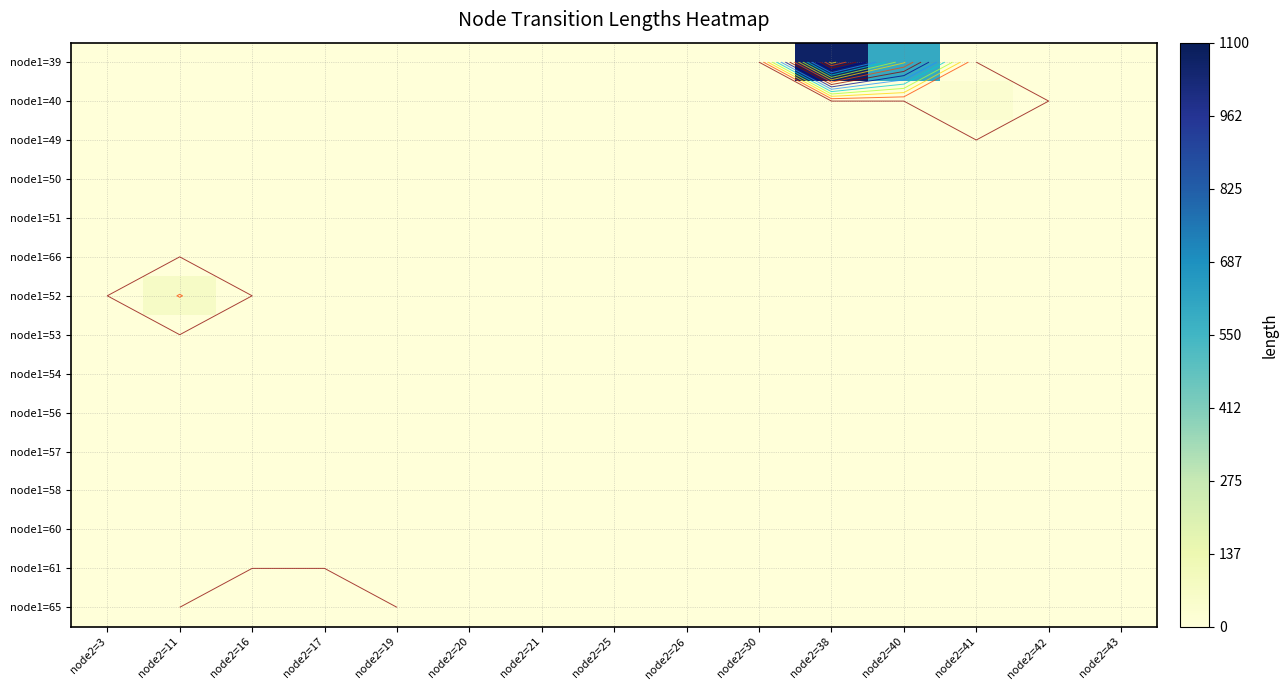

Reading right to left, what are all the values shown in this chart?

row_0: node2=43=0.0	node2=42=0.0	node2=41=0.0	node2=40=594.5	node2=38=1066.7	node2=30=0.0	node2=26=0.0	node2=25=0.0	node2=21=0.0	node2=20=0.0	node2=19=0.0	node2=17=0.0	node2=16=0.0	node2=11=0.0	node2=3=0.0
row_1: node2=43=0.0	node2=42=0.0	node2=41=30.9	node2=40=0.0	node2=38=0.0	node2=30=0.0	node2=26=0.0	node2=25=0.0	node2=21=0.0	node2=20=0.0	node2=19=0.0	node2=17=0.0	node2=16=0.0	node2=11=0.0	node2=3=0.0
row_2: node2=43=0.0	node2=42=0.0	node2=41=0.0	node2=40=0.0	node2=38=0.0	node2=30=0.0	node2=26=0.0	node2=25=0.0	node2=21=0.0	node2=20=0.0	node2=19=0.0	node2=17=0.0	node2=16=0.0	node2=11=0.0	node2=3=0.0
row_3: node2=43=0.0	node2=42=0.0	node2=41=0.0	node2=40=0.0	node2=38=0.0	node2=30=0.0	node2=26=0.0	node2=25=0.0	node2=21=0.0	node2=20=0.0	node2=19=0.0	node2=17=0.0	node2=16=0.0	node2=11=0.0	node2=3=0.0
row_4: node2=43=0.0	node2=42=0.0	node2=41=0.0	node2=40=0.0	node2=38=0.0	node2=30=0.0	node2=26=0.0	node2=25=0.0	node2=21=0.0	node2=20=0.0	node2=19=0.0	node2=17=0.0	node2=16=0.0	node2=11=0.0	node2=3=0.0
row_5: node2=43=0.0	node2=42=0.0	node2=41=0.0	node2=40=0.0	node2=38=0.0	node2=30=0.0	node2=26=0.0	node2=25=0.0	node2=21=0.0	node2=20=0.0	node2=19=0.0	node2=17=0.0	node2=16=0.0	node2=11=0.0	node2=3=0.0
row_6: node2=43=0.0	node2=42=0.0	node2=41=0.0	node2=40=0.0	node2=38=0.0	node2=30=0.0	node2=26=0.0	node2=25=0.0	node2=21=0.0	node2=20=0.0	node2=19=0.0	node2=17=0.0	node2=16=0.0	node2=11=67.3	node2=3=0.0
row_7: node2=43=0.0	node2=42=0.0	node2=41=0.0	node2=40=0.0	node2=38=0.0	node2=30=0.0	node2=26=0.0	node2=25=0.0	node2=21=0.0	node2=20=0.0	node2=19=0.0	node2=17=0.0	node2=16=0.0	node2=11=0.0	node2=3=0.0
row_8: node2=43=0.0	node2=42=0.0	node2=41=0.0	node2=40=0.0	node2=38=0.0	node2=30=0.0	node2=26=0.0	node2=25=0.0	node2=21=0.0	node2=20=0.0	node2=19=0.0	node2=17=0.0	node2=16=0.0	node2=11=0.0	node2=3=0.0
row_9: node2=43=0.0	node2=42=0.0	node2=41=0.0	node2=40=0.0	node2=38=0.0	node2=30=0.0	node2=26=0.0	node2=25=0.0	node2=21=0.0	node2=20=0.0	node2=19=0.0	node2=17=0.0	node2=16=0.0	node2=11=0.0	node2=3=0.0
row_10: node2=43=0.0	node2=42=0.0	node2=41=0.0	node2=40=0.0	node2=38=0.0	node2=30=0.0	node2=26=0.0	node2=25=0.0	node2=21=0.0	node2=20=0.0	node2=19=0.0	node2=17=0.0	node2=16=0.0	node2=11=0.0	node2=3=0.0
row_11: node2=43=0.0	node2=42=0.0	node2=41=0.0	node2=40=0.0	node2=38=0.0	node2=30=0.0	node2=26=0.0	node2=25=0.0	node2=21=0.0	node2=20=0.0	node2=19=0.0	node2=17=0.0	node2=16=0.0	node2=11=0.0	node2=3=0.0
row_12: node2=43=0.0	node2=42=0.0	node2=41=0.0	node2=40=0.0	node2=38=0.0	node2=30=0.0	node2=26=0.0	node2=25=0.0	node2=21=0.0	node2=20=0.0	node2=19=0.0	node2=17=0.0	node2=16=0.0	node2=11=0.0	node2=3=0.0
row_13: node2=43=0.0	node2=42=0.0	node2=41=0.0	node2=40=0.0	node2=38=0.0	node2=30=0.0	node2=26=0.0	node2=25=0.0	node2=21=0.0	node2=20=0.0	node2=19=0.0	node2=17=0.0	node2=16=0.0	node2=11=0.0	node2=3=0.0
row_14: node2=43=0.0	node2=42=0.0	node2=41=0.0	node2=40=0.0	node2=38=0.0	node2=30=0.0	node2=26=0.0	node2=25=0.0	node2=21=0.0	node2=20=0.0	node2=19=0.0	node2=17=3.4	node2=16=3.4	node2=11=0.0	node2=3=0.0